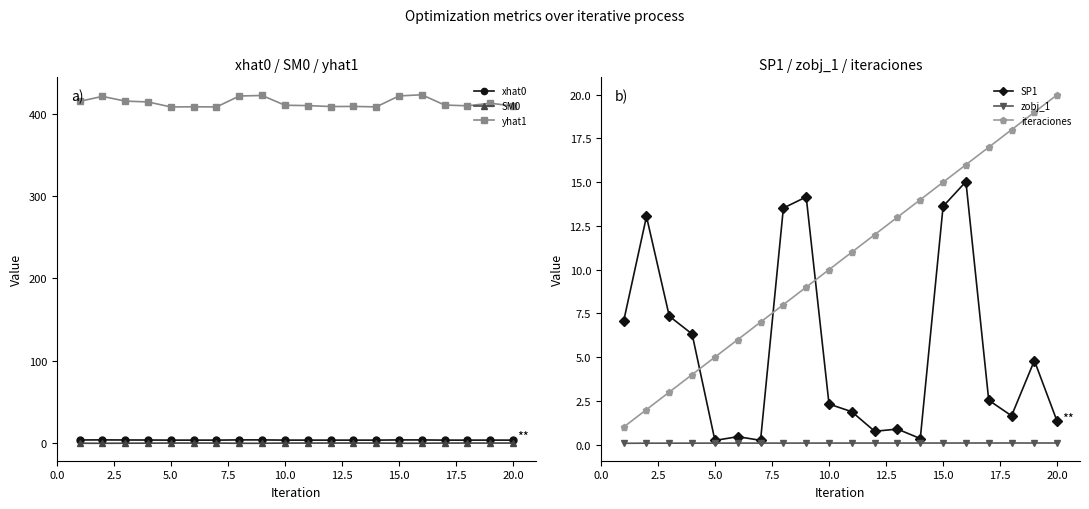

True or false: SM0 has a value of 0.4 at 20.0.

True